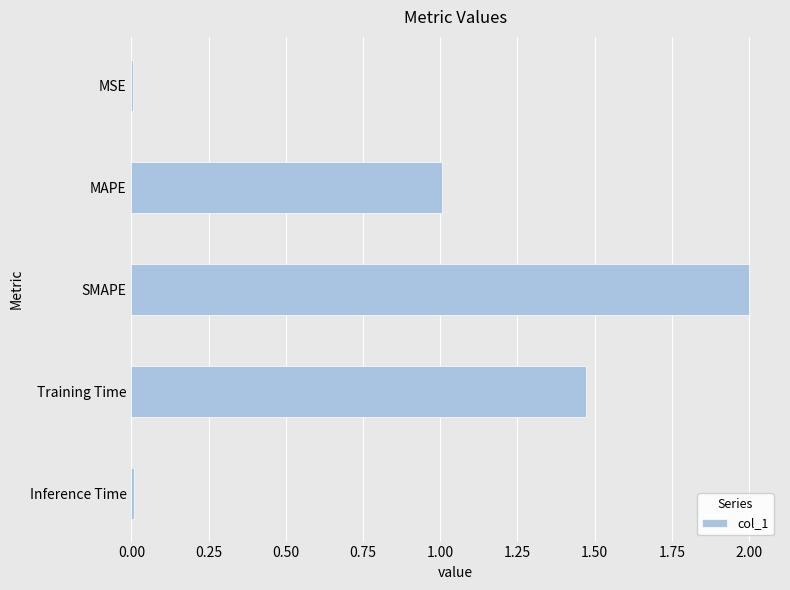

What is the greatest value displayed?

2.0